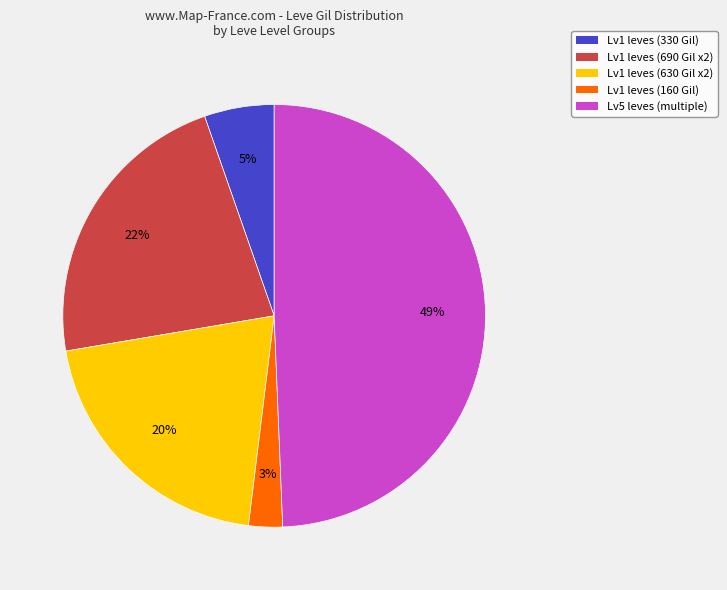

What percentage is the Lv5 leves (multiple) slice, to the nearest percent?

49%